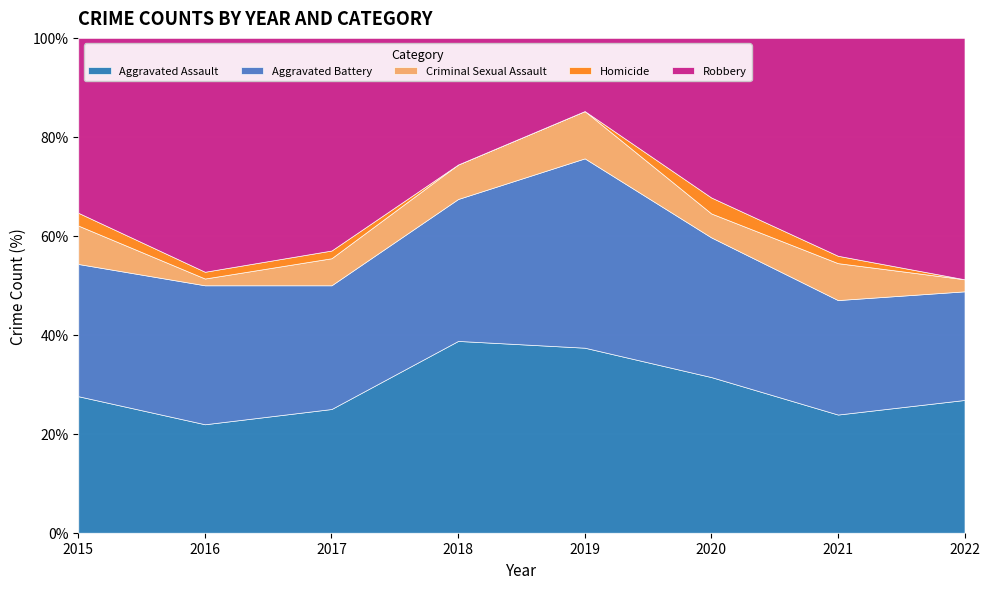

Which has a higher value, 2020 or 2016?

2020